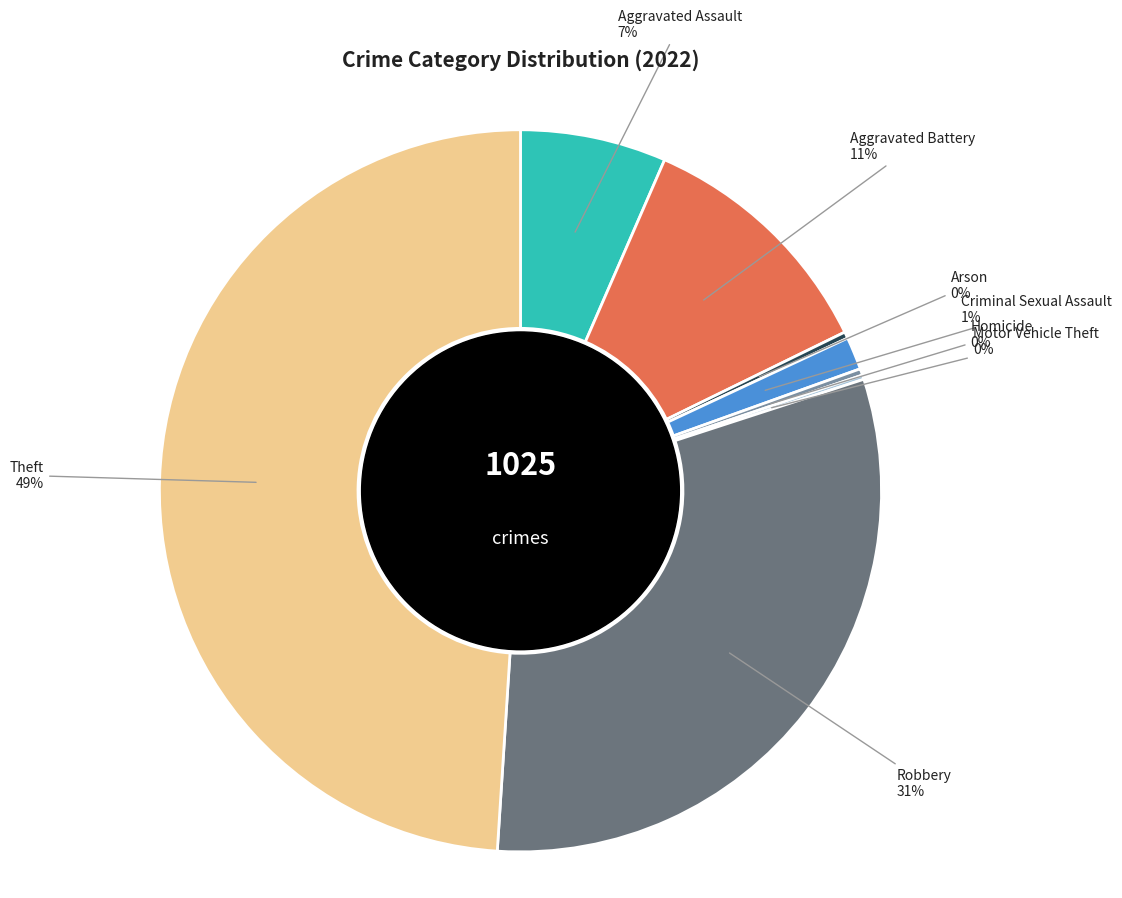

To the nearest percent, what is the average slice percentage?

12%